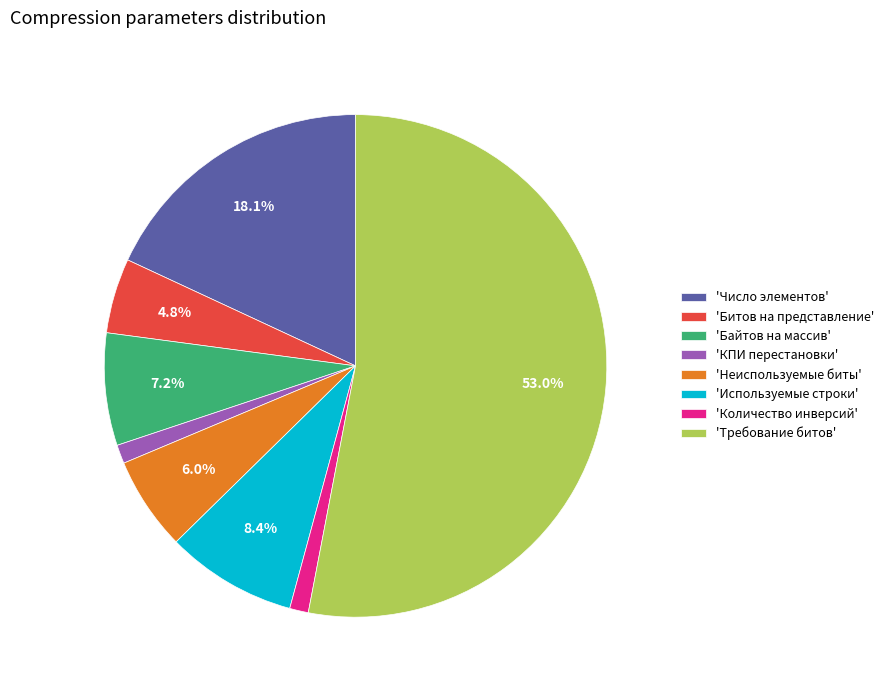

Which slice is the largest?

'Требование битов'